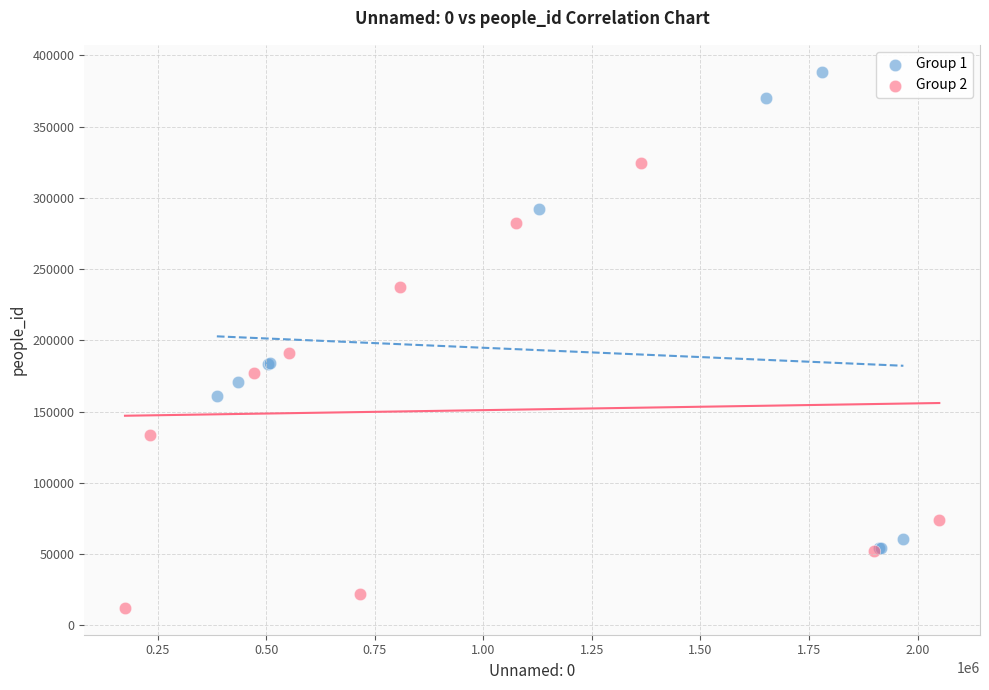

Which series has the largest Y range (max minus min)?

Group 1